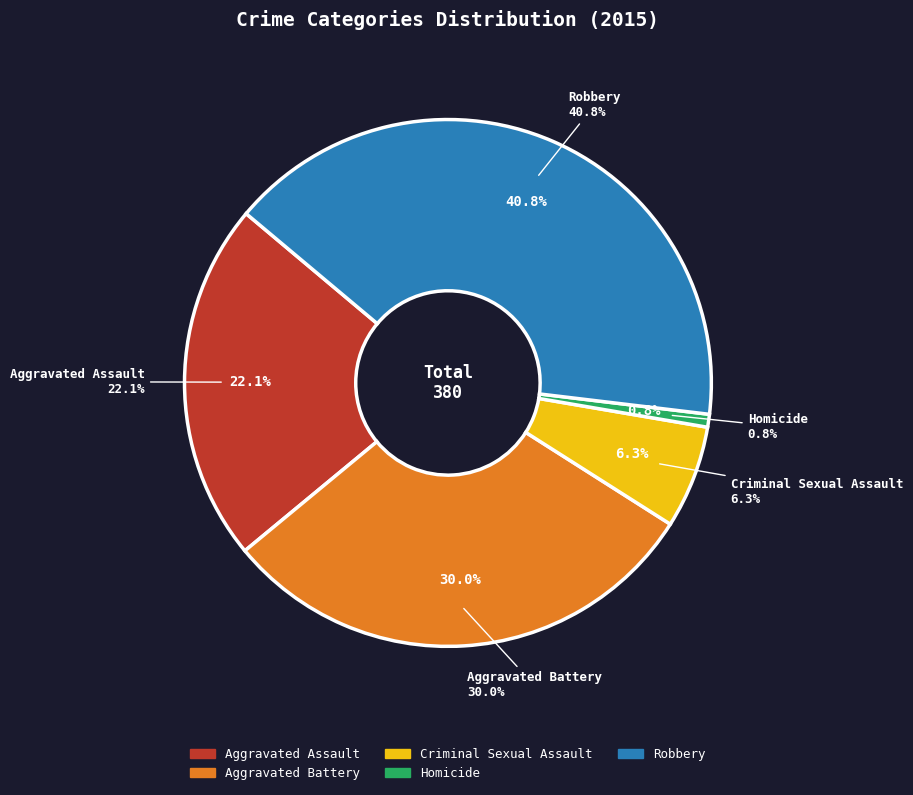

Which category has the biggest portion of the pie?

Robbery